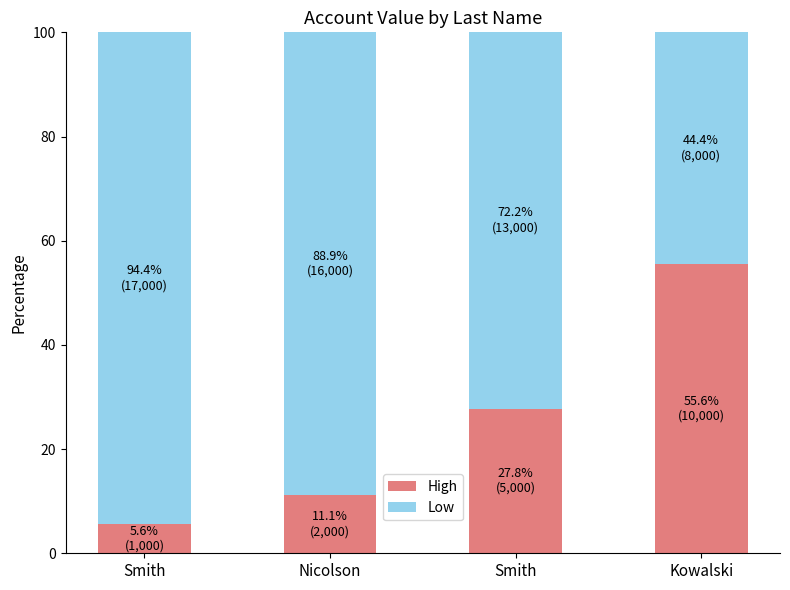

What are all the series names shown in the legend?

High, Low